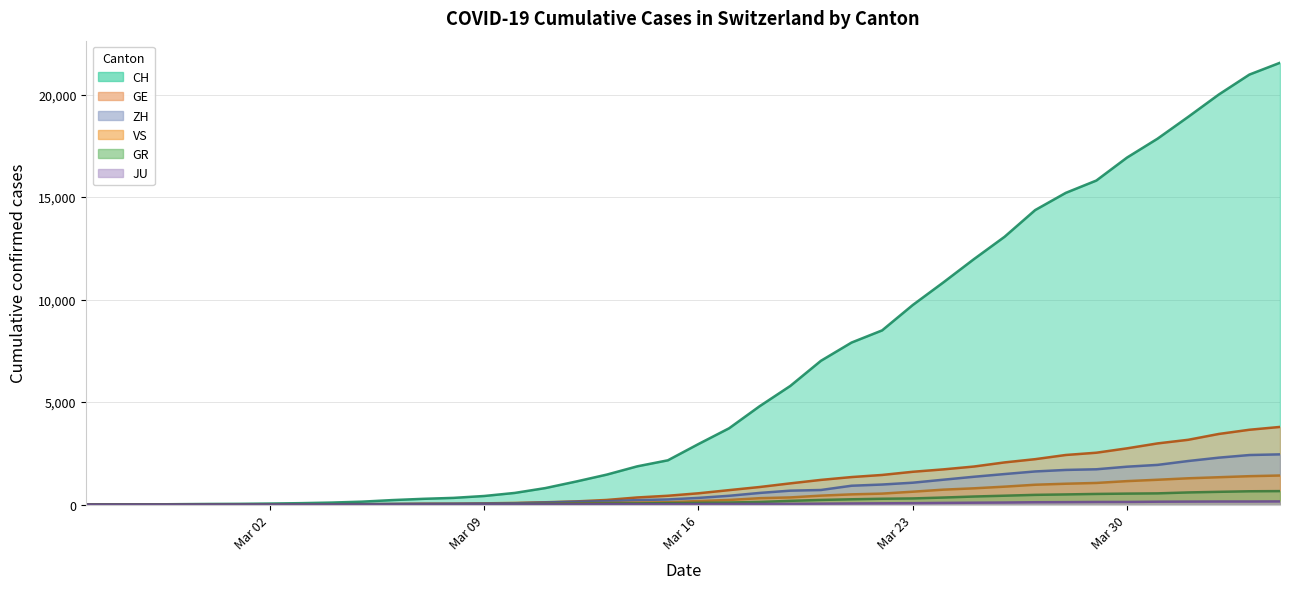

Which series has the widest spread of values?

CH